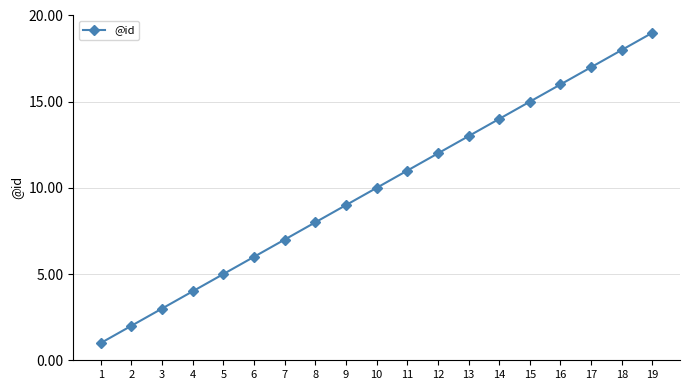

True or false: the data shows 18 at 18.

True